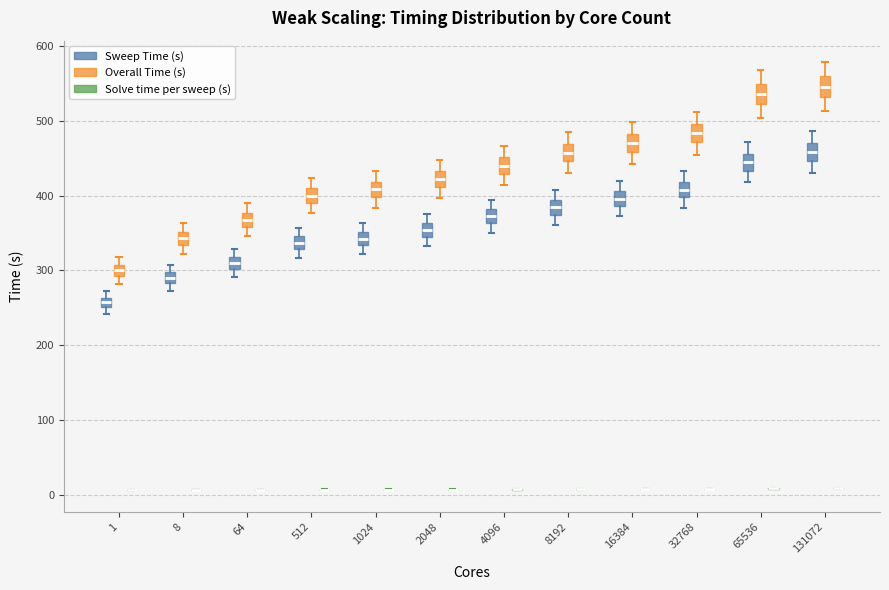

Where does the lower whisker of the box for 32768 (Sweep Time (s)) end on the y-axis? The values are not printed on the chart, so give them approximately, as read against the axis.

380